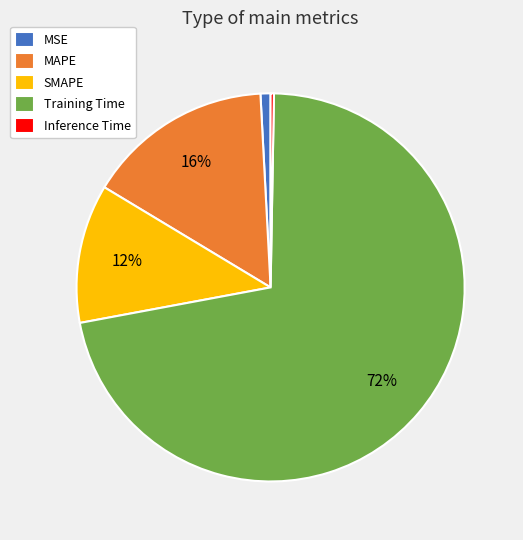

To the nearest percent, what is the difference between the MSE and MAPE slice percentages?

15%